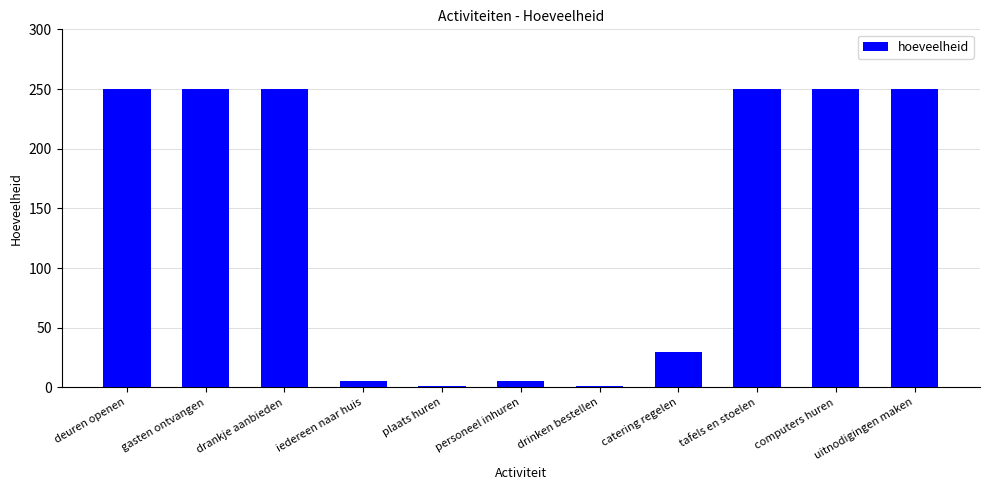

What is the change in value from catering regelen to computers huren?

+220